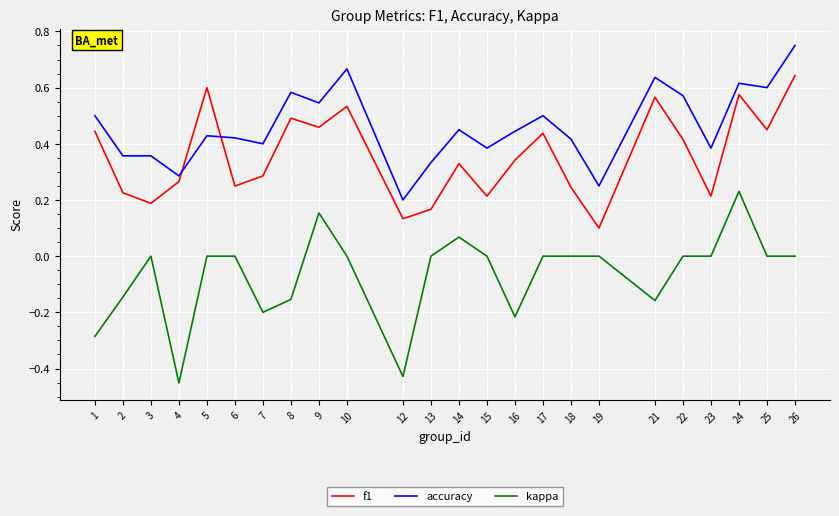

True or false: kappa and accuracy intersect in this chart.

False